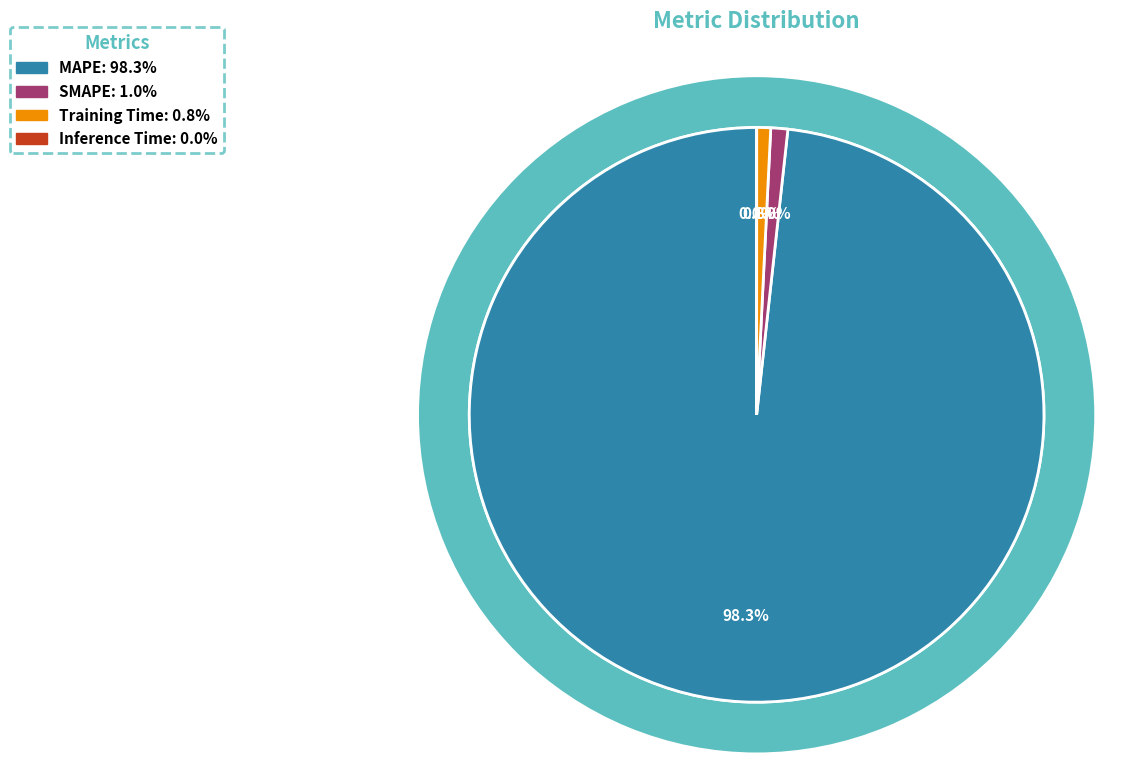

Is Training Time the majority of the pie?

No